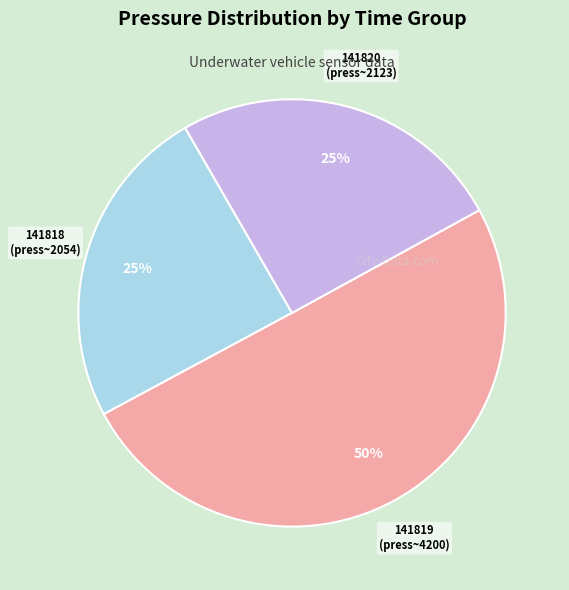

Which has a higher value, 141819 or 141820?

141819